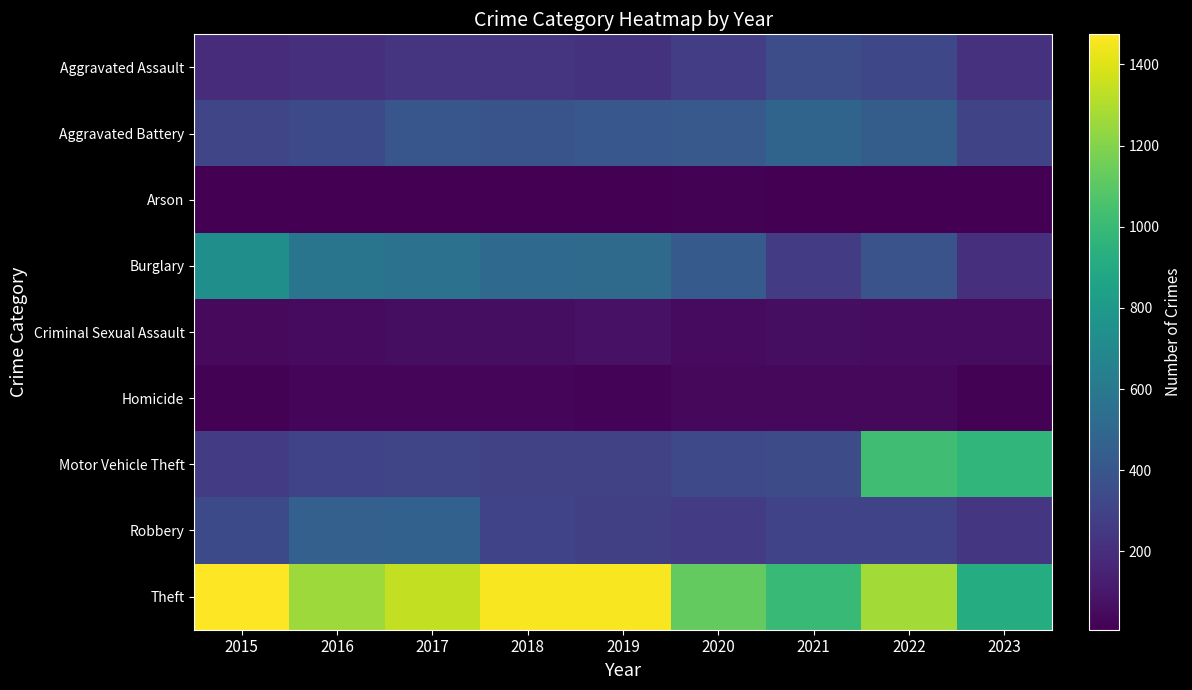

Between 2018 and 2023, which is larger?

2018